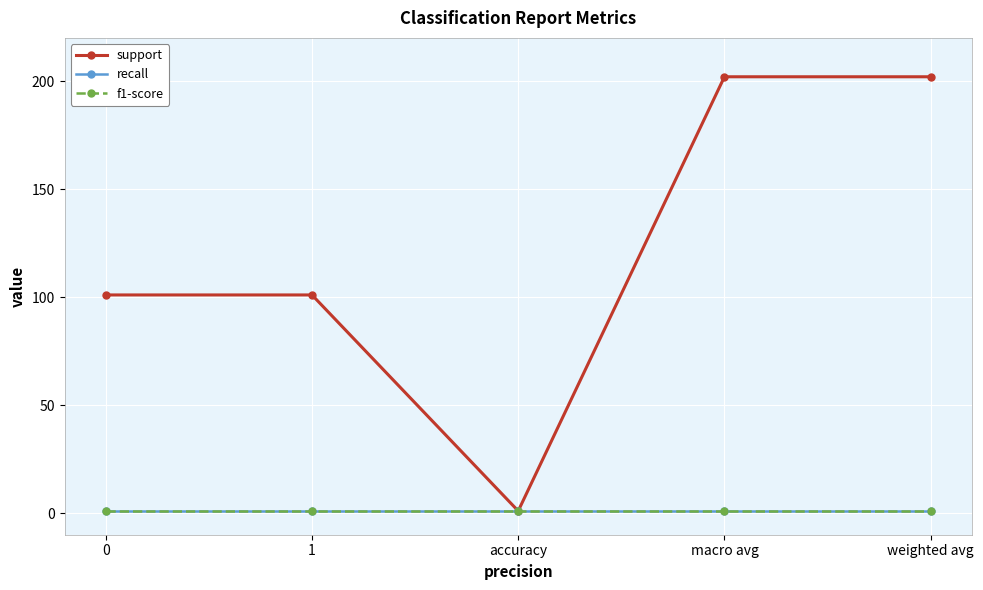

What is the total value across all series at weighted avg?

204